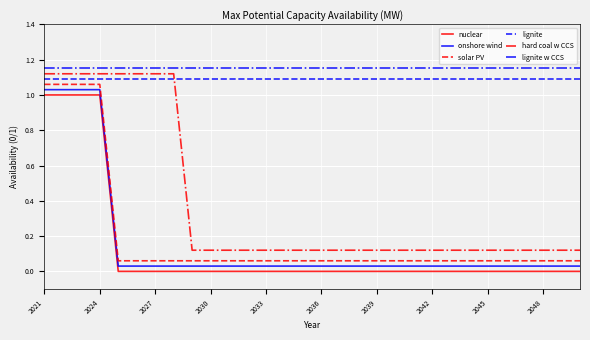

True or false: lignite and lignite w CCS cross at least once.

False